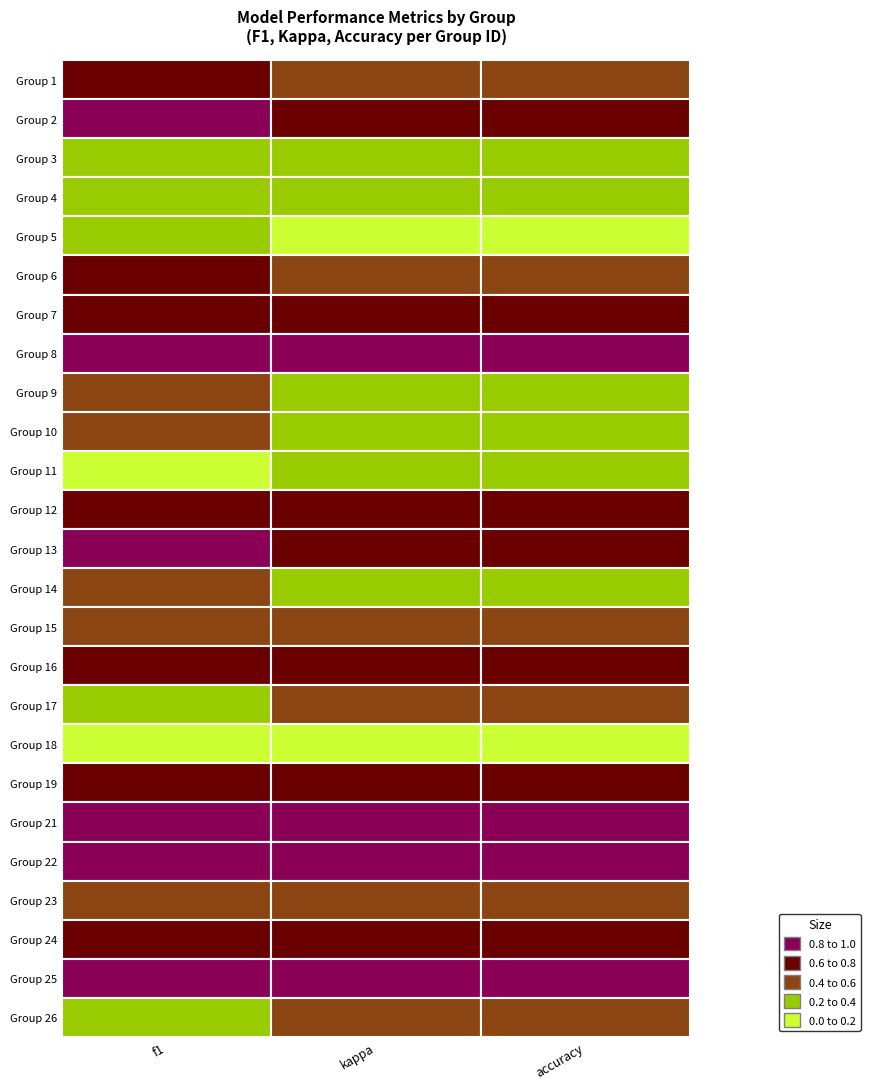

Which has a higher value, f1 or kappa?

f1